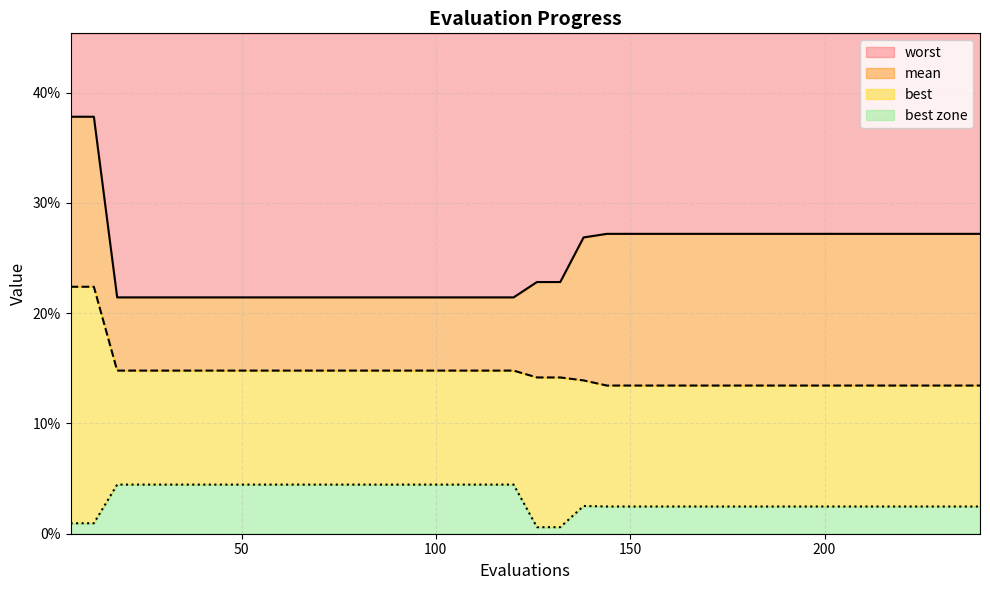

Reading right to left, transcribe all the data shown in this chart.

mean: 0.1	0.1	0.1	0.1	0.1	0.1	0.1	0.1	0.1	0.1	0.1	0.1	0.1	0.1	0.1	0.1	0.1	0.1	0.1	0.1	0.1	0.1	0.1	0.1	0.1	0.1	0.1	0.1	0.1	0.1	0.1	0.1	0.1	0.1	0.1	0.1	0.1	0.1	0.2	0.2
best: 0.0	0.0	0.0	0.0	0.0	0.0	0.0	0.0	0.0	0.0	0.0	0.0	0.0	0.0	0.0	0.0	0.0	0.0	0.0	0.0	0.0	0.0	0.0	0.0	0.0	0.0	0.0	0.0	0.0	0.0	0.0	0.0	0.0	0.0	0.0	0.0	0.0	0.0	0.0	0.0
worst: 0.3	0.3	0.3	0.3	0.3	0.3	0.3	0.3	0.3	0.3	0.3	0.3	0.3	0.3	0.3	0.3	0.3	0.3	0.2	0.2	0.2	0.2	0.2	0.2	0.2	0.2	0.2	0.2	0.2	0.2	0.2	0.2	0.2	0.2	0.2	0.2	0.2	0.2	0.4	0.4